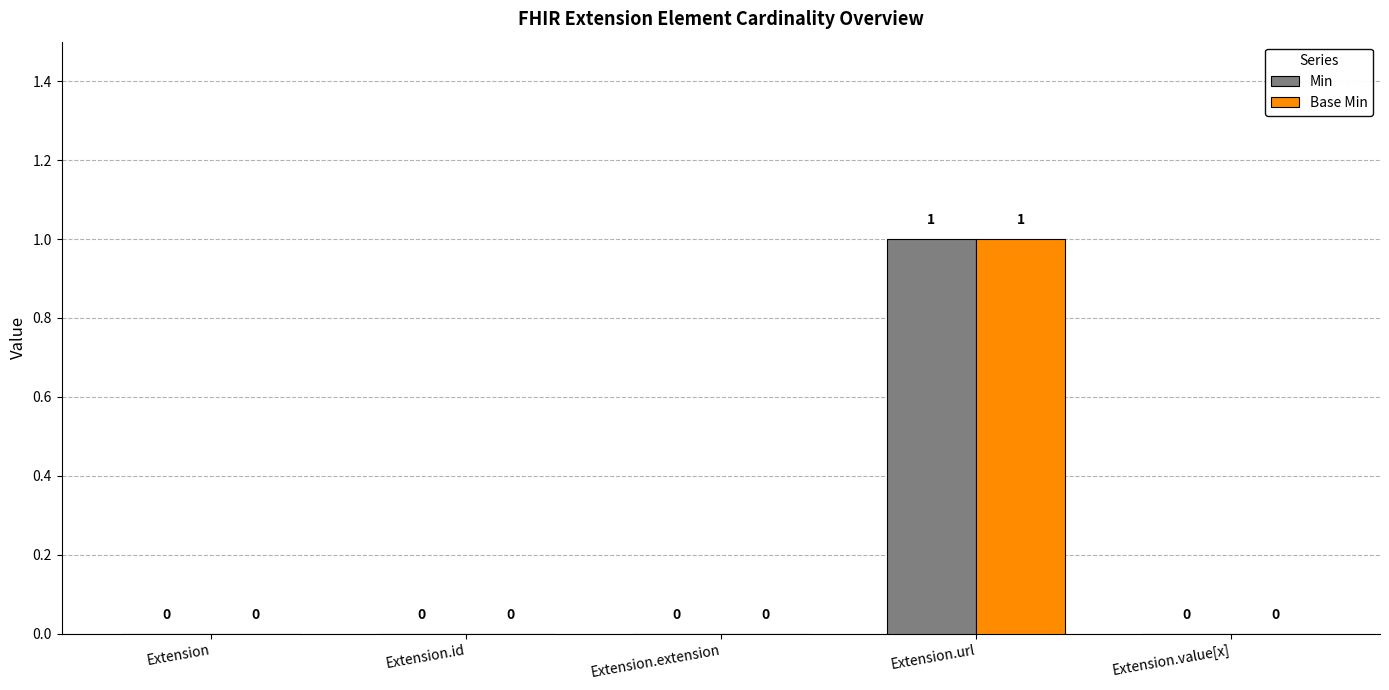

The value of Min at Extension.extension is 0. True or false?

True